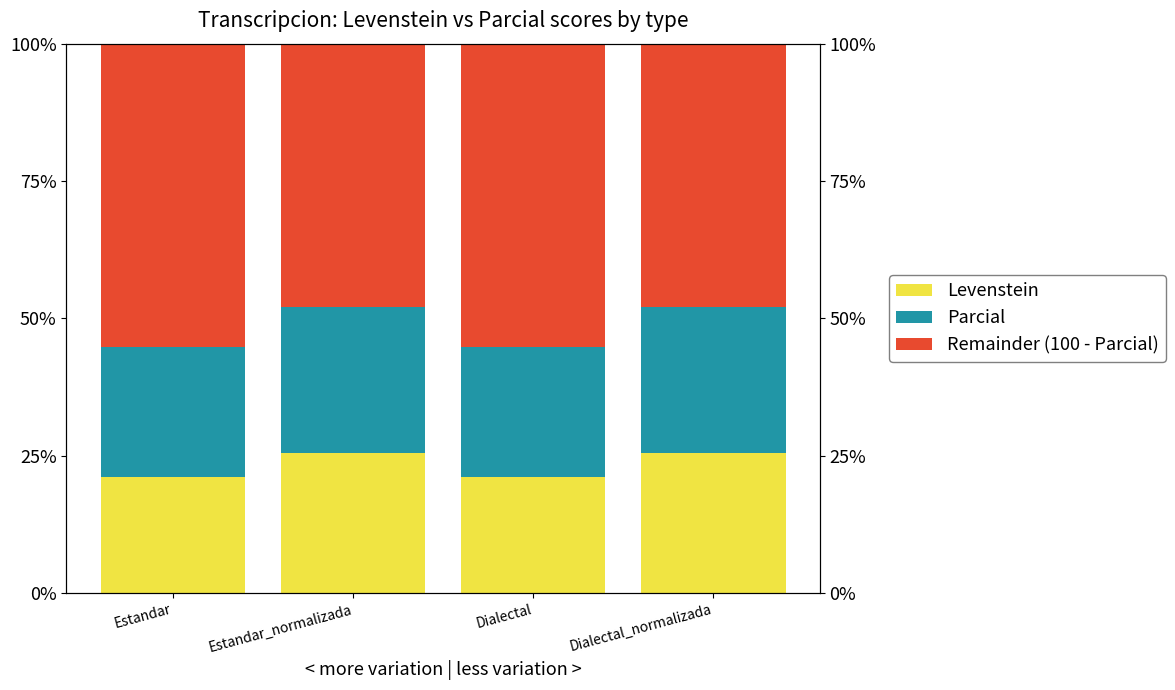

At which label is Remainder (100 - Parcial) closest to 51?

Estandar_normalizada